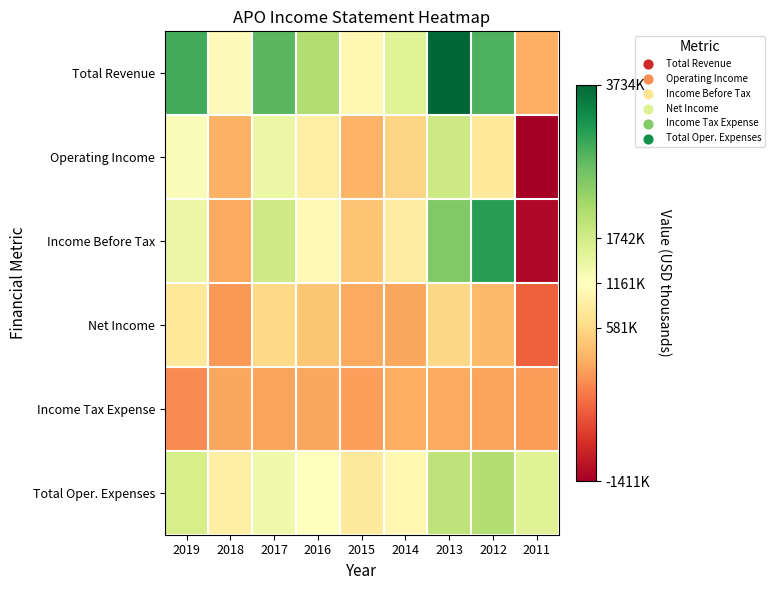

Reading right to left, what are all the values shown in this chart?

Total Revenue: 2011=171600	2012=2860000	2013=3733600	2014=1560100	2015=1041700	2016=2073600	2017=2771800	2018=1093100	2019=2931800
Operating Income: 2011=-1410800	2012=812100	2013=1789100	2014=529900	2015=210700	2016=907600	2017=1411800	2018=190100	2019=1240600
Income Before Tax: 2011=-1292300	2012=3113200	2013=2481600	2014=877200	2015=377200	2016=1061000	2017=1769600	2018=105300	2019=1407800
Net Income: 2011=-486200	2012=262900	2013=564800	2014=96200	2015=106000	2016=388000	2017=594900	2018=-42000	2019=806500
Income Tax Expense: 2011=11900	2012=65400	2013=107600	2014=147200	2015=26700	2016=90700	2017=71600	2018=86000	2019=-129000
Total Oper. Expenses: 2011=1582500	2012=2047800	2013=1944500	2014=1030200	2015=831000	2016=1165900	2017=1360000	2018=902900	2019=1691300